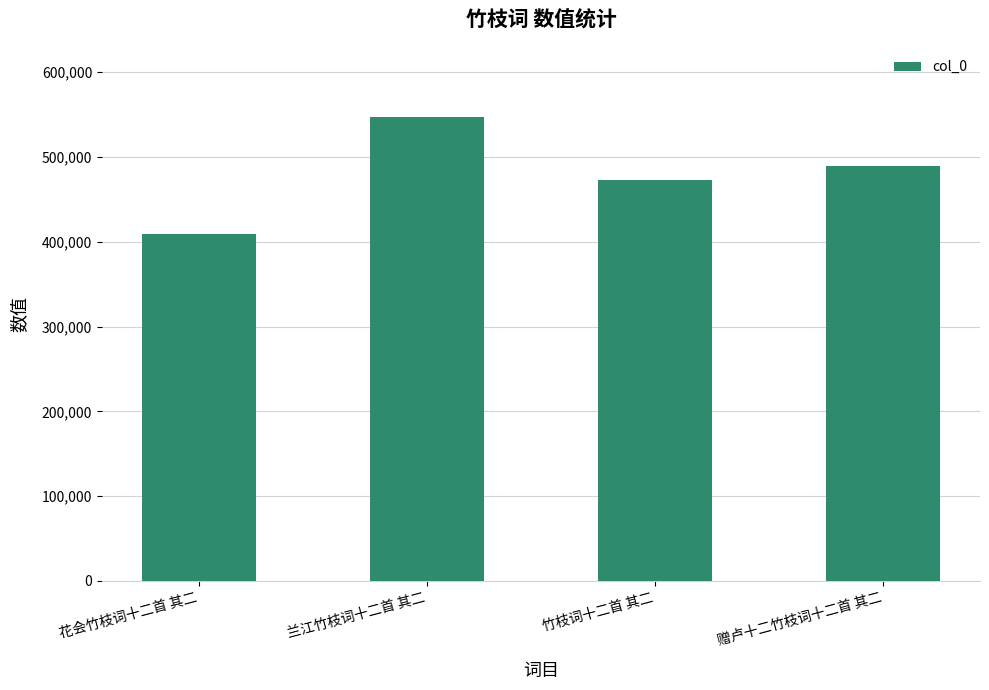

How many values are between 472750 and 546796?

3